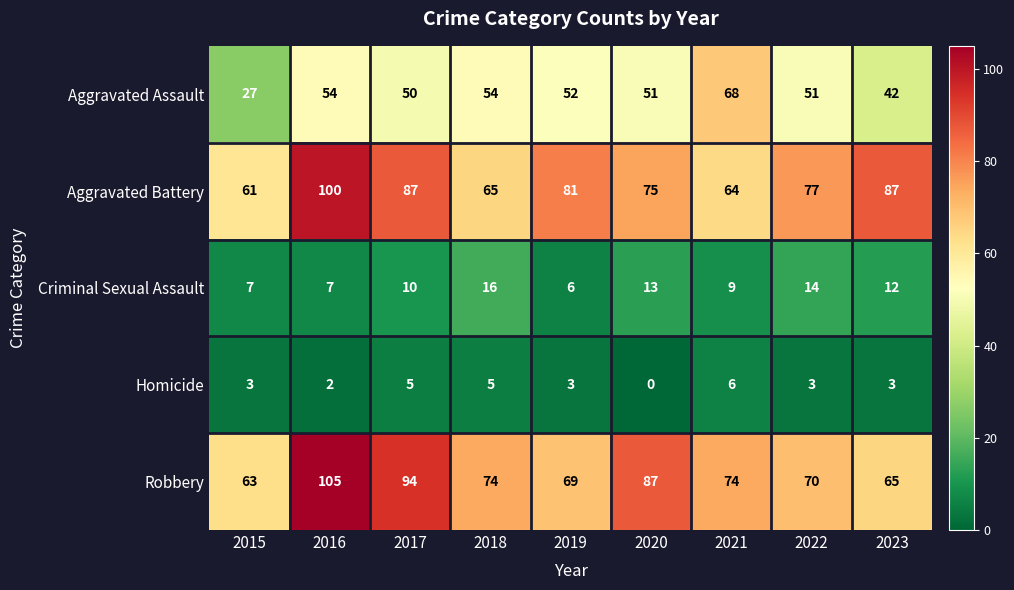

True or false: Aggravated Battery has a value of 39 at 2020.

False